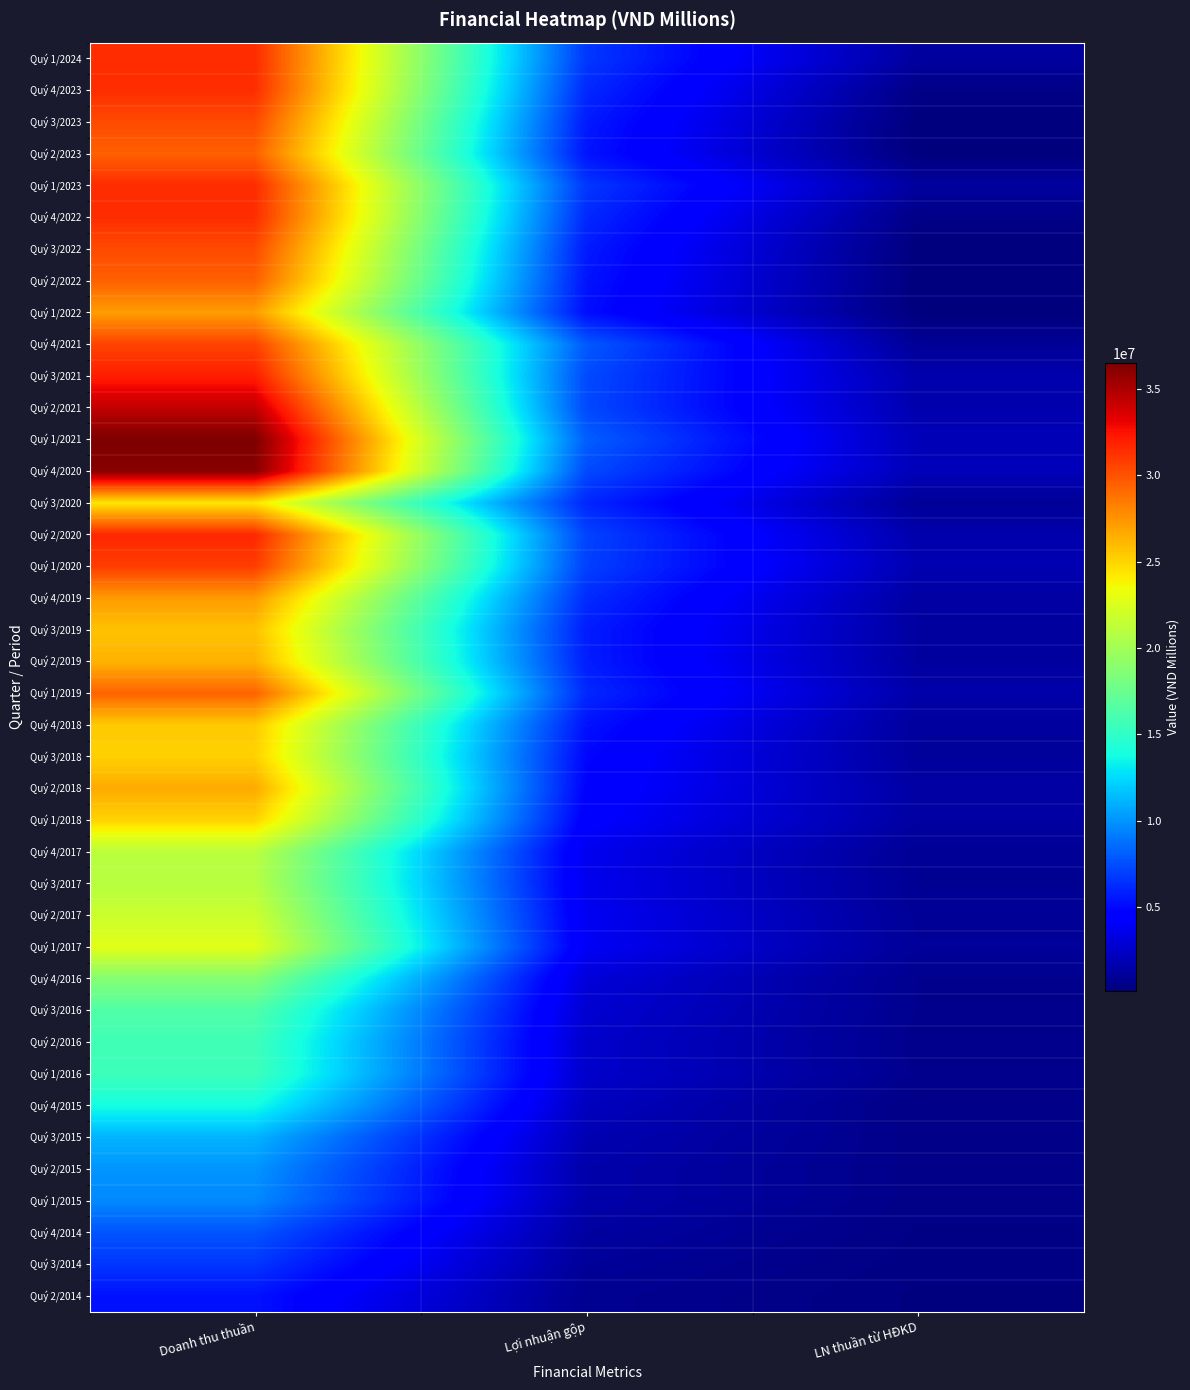

What is the smallest value displayed?

168427